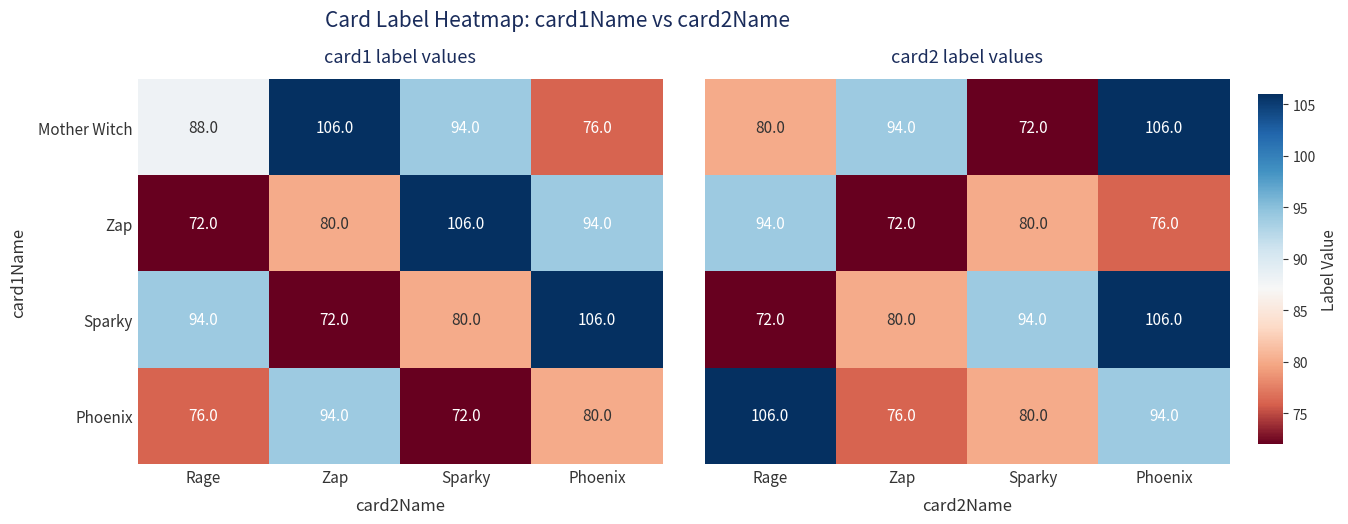

What is the smallest value displayed?

72